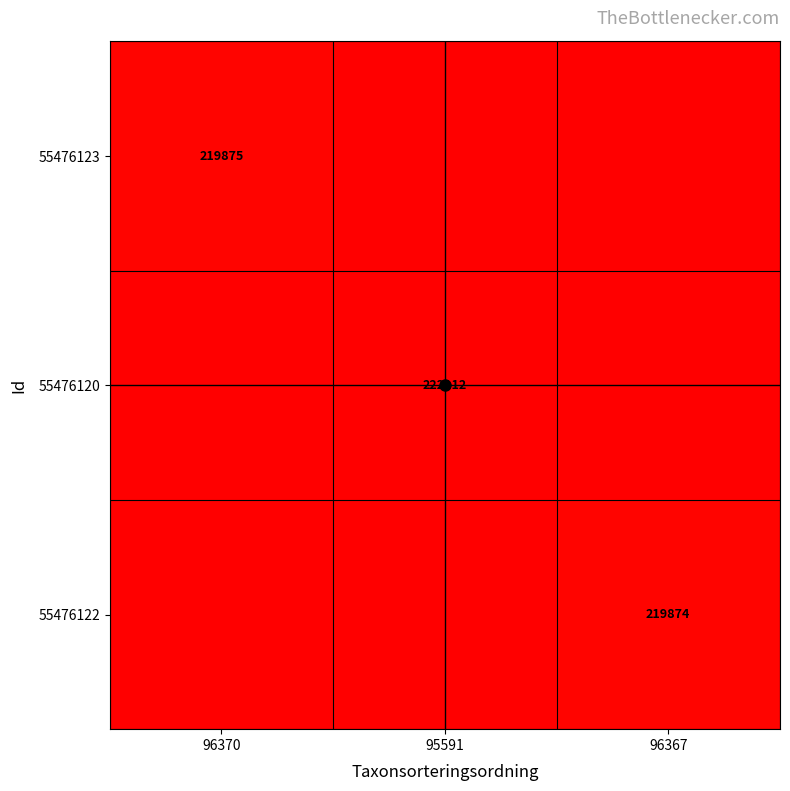

The 55476120 series shows 222112 at 95591. True or false?

True